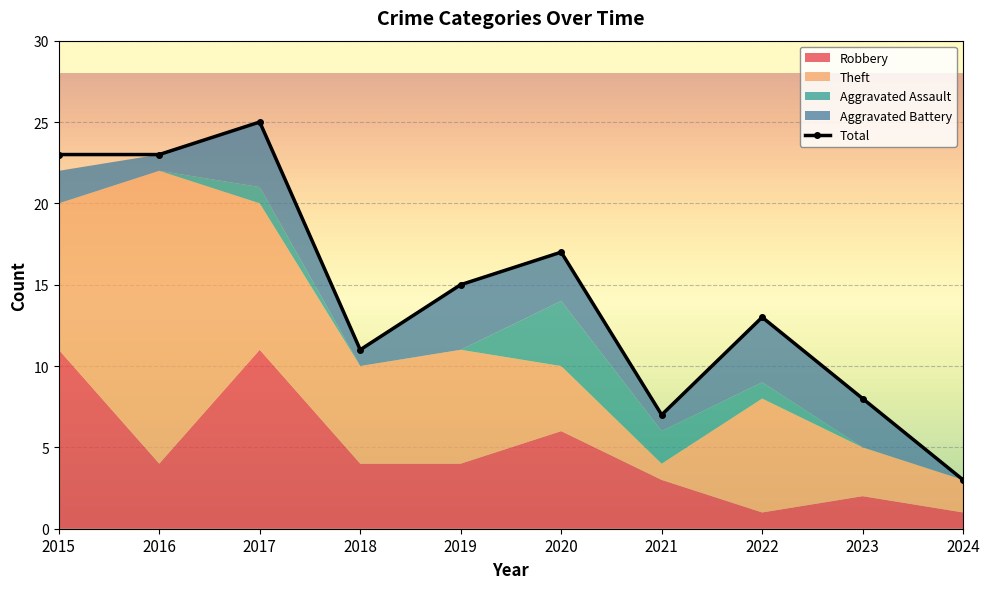

Where is the data nearest to the value 14?

2019